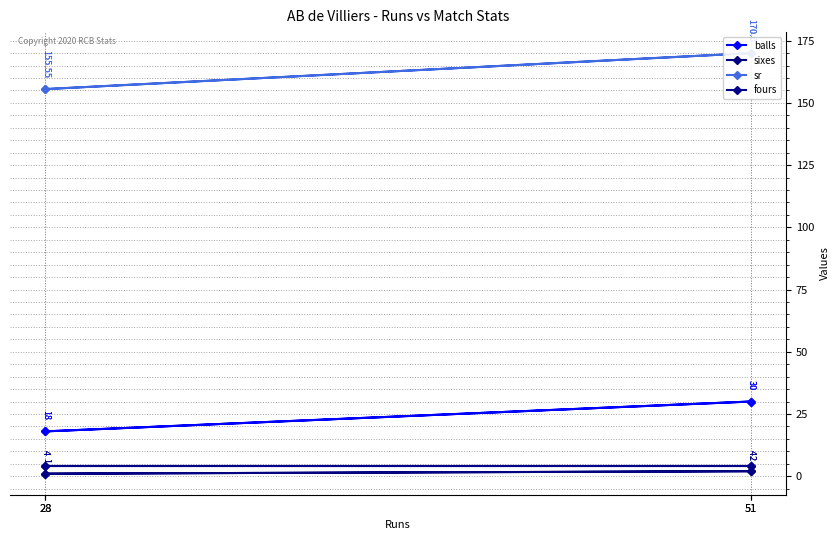

List the series in order of their peak value, lowest first.

sixes, fours, balls, sr